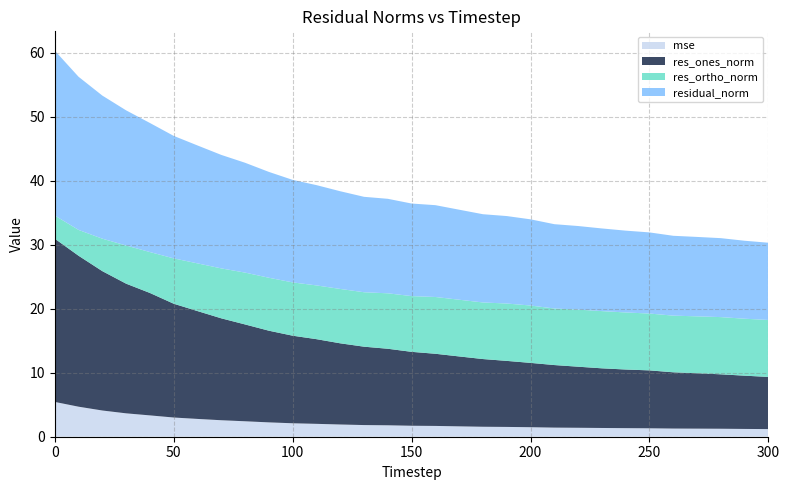

Reading left to right, what are all the values shown in this chart?

mse: 5.4	4.7	4.1	3.7	3.3	3.0	2.8	2.6	2.4	2.2	2.1	2.0	1.9	1.8	1.8	1.7	1.7	1.6	1.6	1.5	1.5	1.4	1.4	1.4	1.3	1.3	1.3	1.3	1.2	1.2	1.2
res_ones_norm: 25.5	23.6	21.8	20.3	19.1	17.8	16.8	15.9	15.1	14.3	13.7	13.2	12.7	12.2	12.0	11.5	11.3	10.9	10.6	10.3	10.0	9.8	9.5	9.3	9.2	9.0	8.8	8.7	8.5	8.3	8.1
res_ortho_norm: 3.6	4.0	5.1	6.0	6.4	7.1	7.4	7.8	8.1	8.3	8.3	8.4	8.5	8.5	8.7	8.7	8.9	8.9	8.8	9.0	9.0	8.8	8.9	8.9	8.9	8.9	8.8	8.9	8.9	8.9	8.9
residual_norm: 25.8	23.9	22.3	21.1	20.2	19.1	18.4	17.7	17.2	16.5	16.0	15.7	15.3	14.9	14.8	14.5	14.3	14.1	13.8	13.7	13.5	13.2	13.1	12.9	12.8	12.7	12.5	12.4	12.3	12.2	12.1